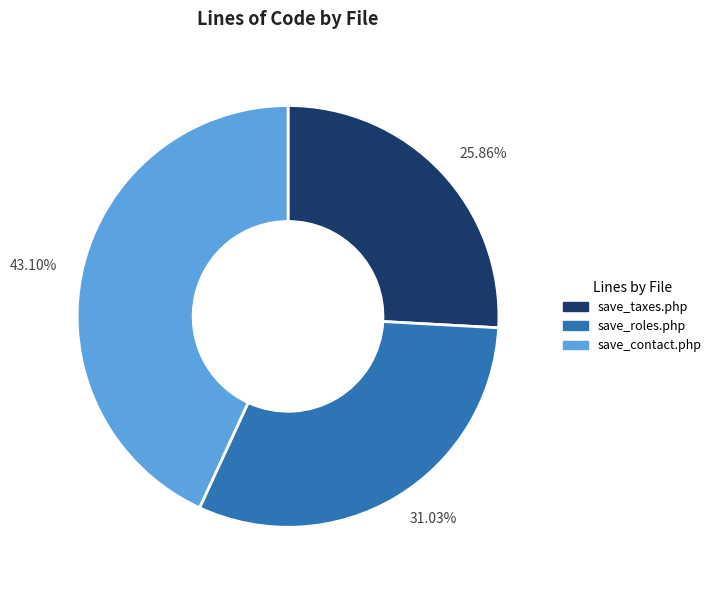

To the nearest percent, what is the average slice percentage?

33%